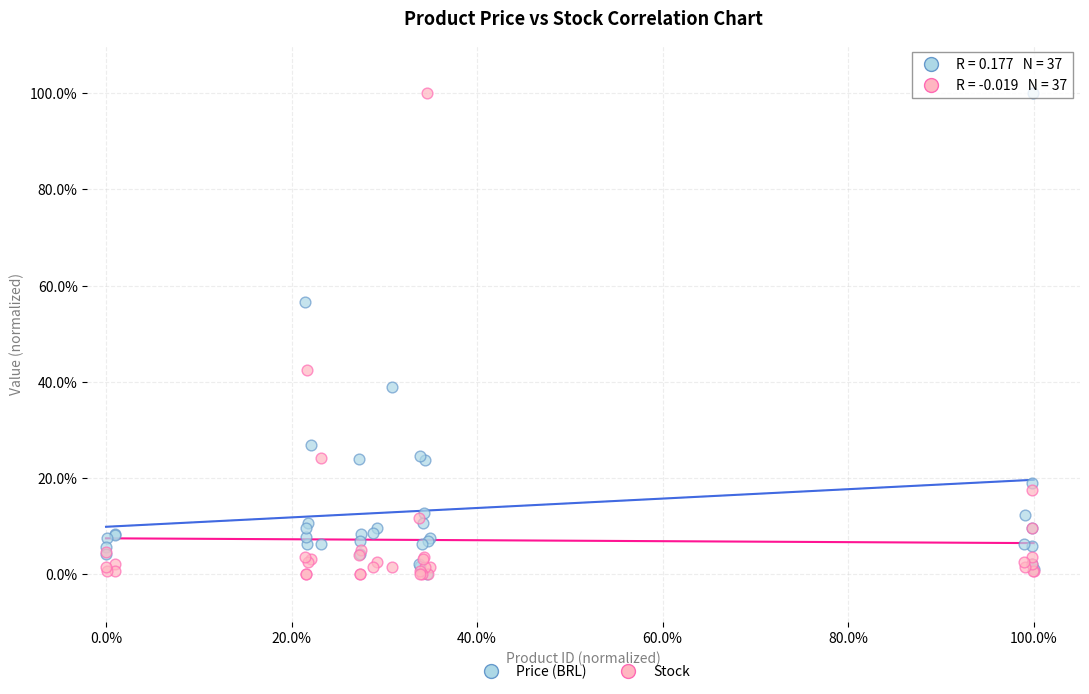

What are all the series names shown in the legend?

Price (BRL), Stock